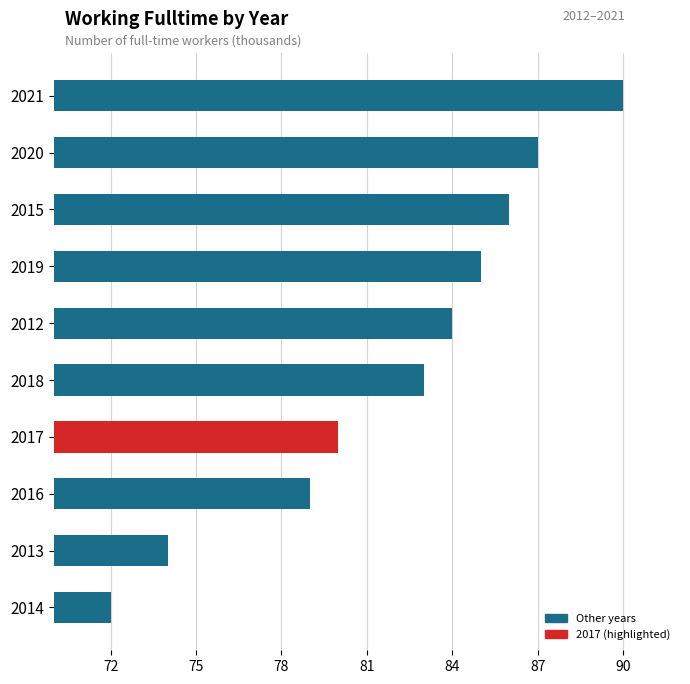

What is the smallest value displayed?

72